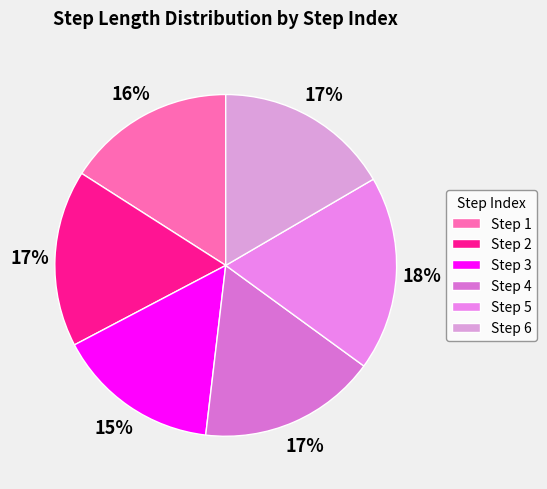

Which slice is the smallest?

Step 3